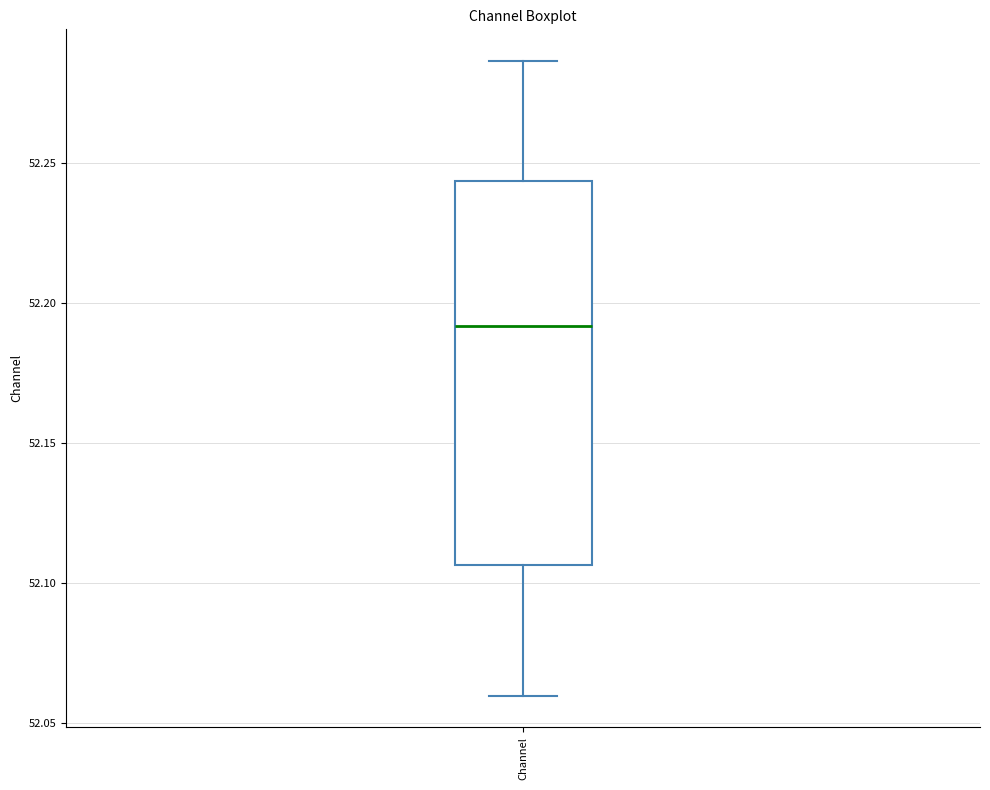

Transcribe this box plot: give where the median line is, the range the box spans, and where the two whiskers end, as read against the y-axis. The values are not printed on the chart, so give them approximately, as read against the axis.

median 52.190, box 52.105 to 52.245, whiskers 52.060 to 52.285